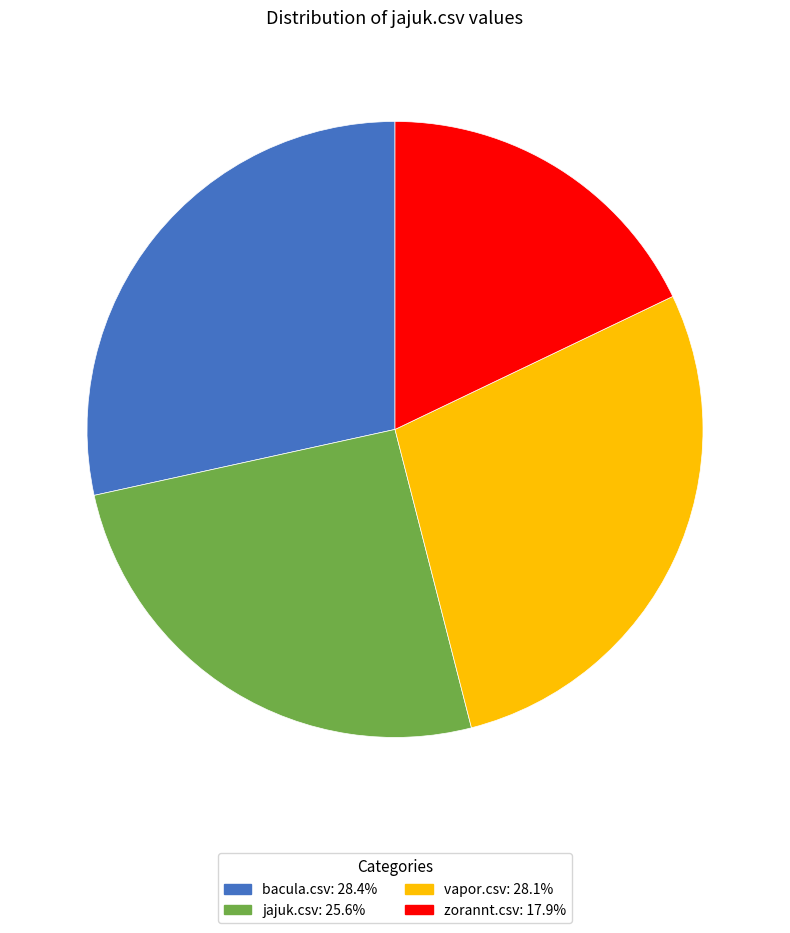

Combined, do vapor.csv and bacula.csv account for over 50%?

Yes